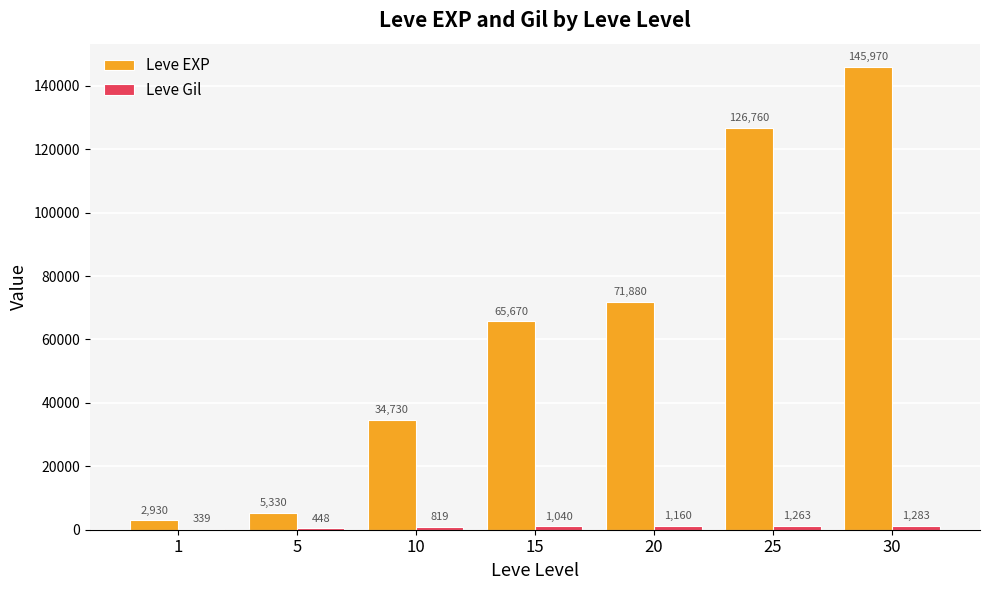

Which series has the largest total across all categories?

Leve EXP